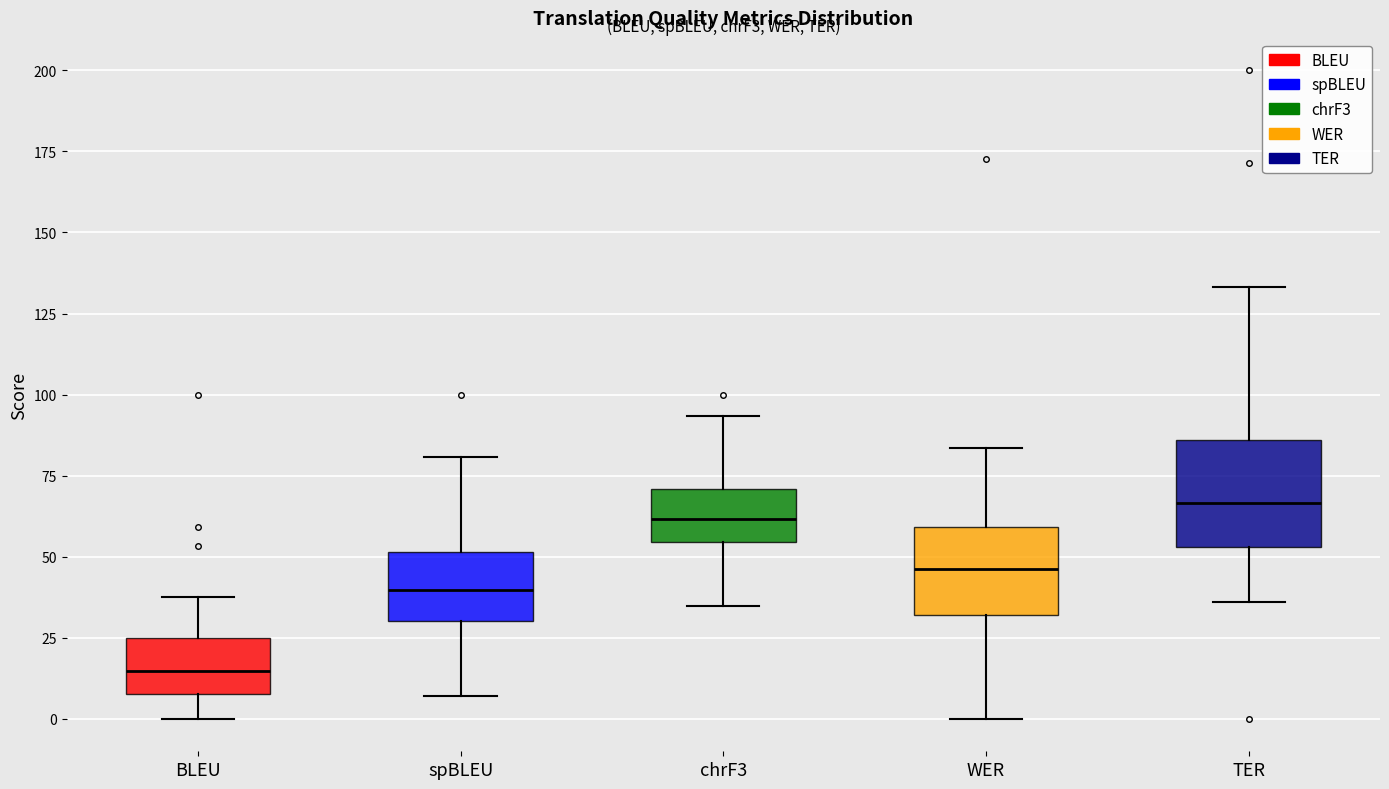

Which box has the highest median line?

TER